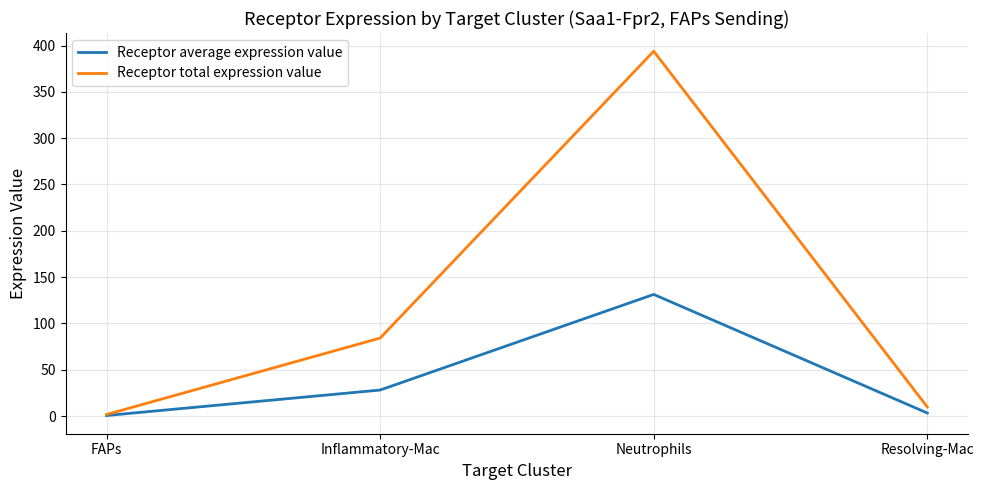

Where is Receptor total expression value nearest to the value 197?

Inflammatory-Mac